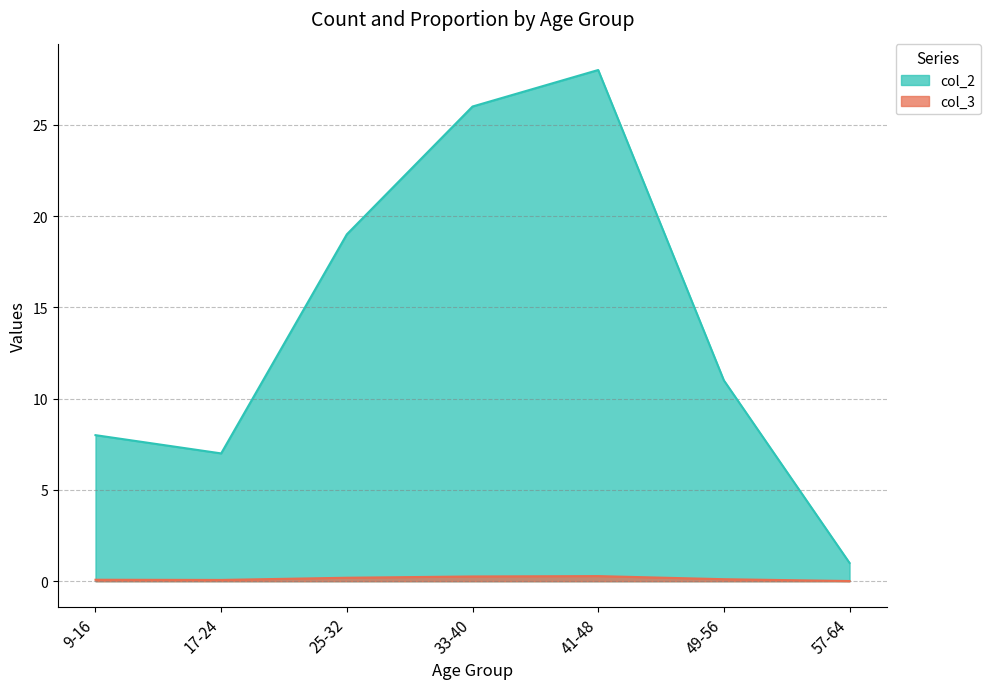

List the series in order of their overall mean, highest first.

col_2, col_3